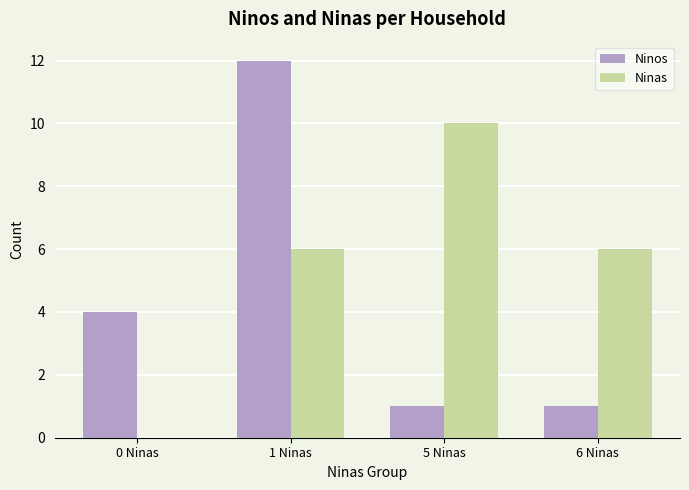

Is the value of Ninas at 1 Ninas greater than the value of Ninos at 0 Ninas?

Yes